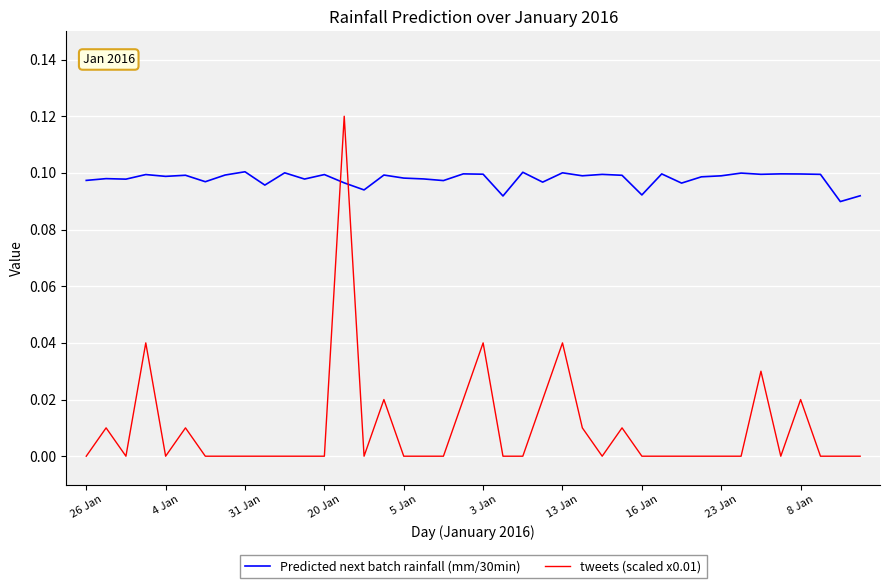

How many intersections are there between tweets (scaled x0.01) and Predicted next batch rainfall (mm/30min)?

2